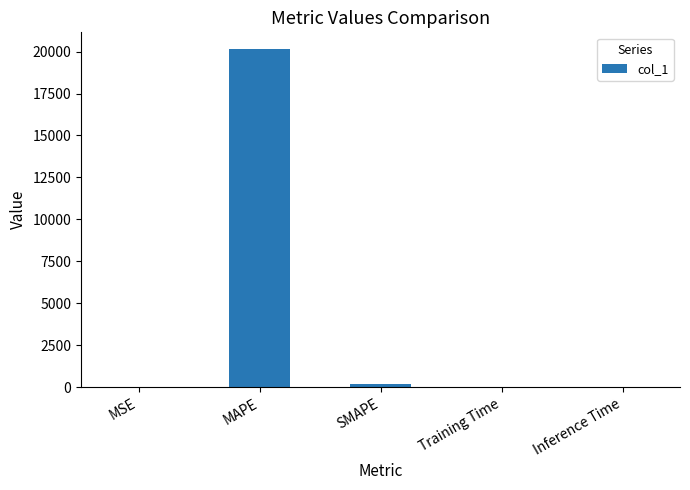

True or false: the data shows 8752.2 at MAPE.

False